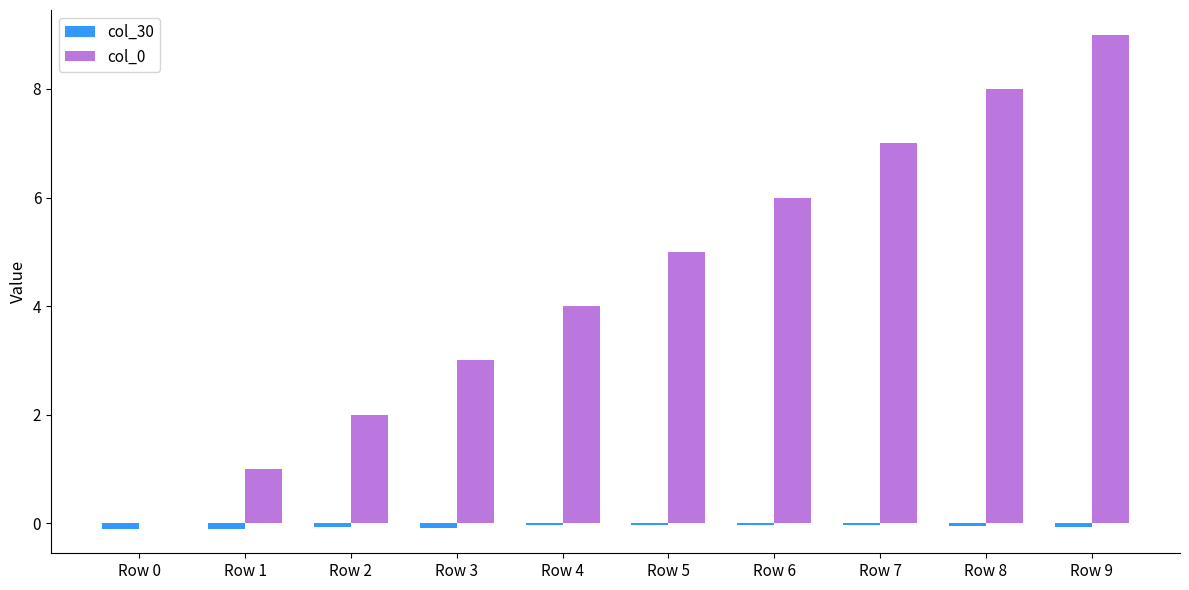

The col_0 series shows 1.0 at Row 1. True or false?

True